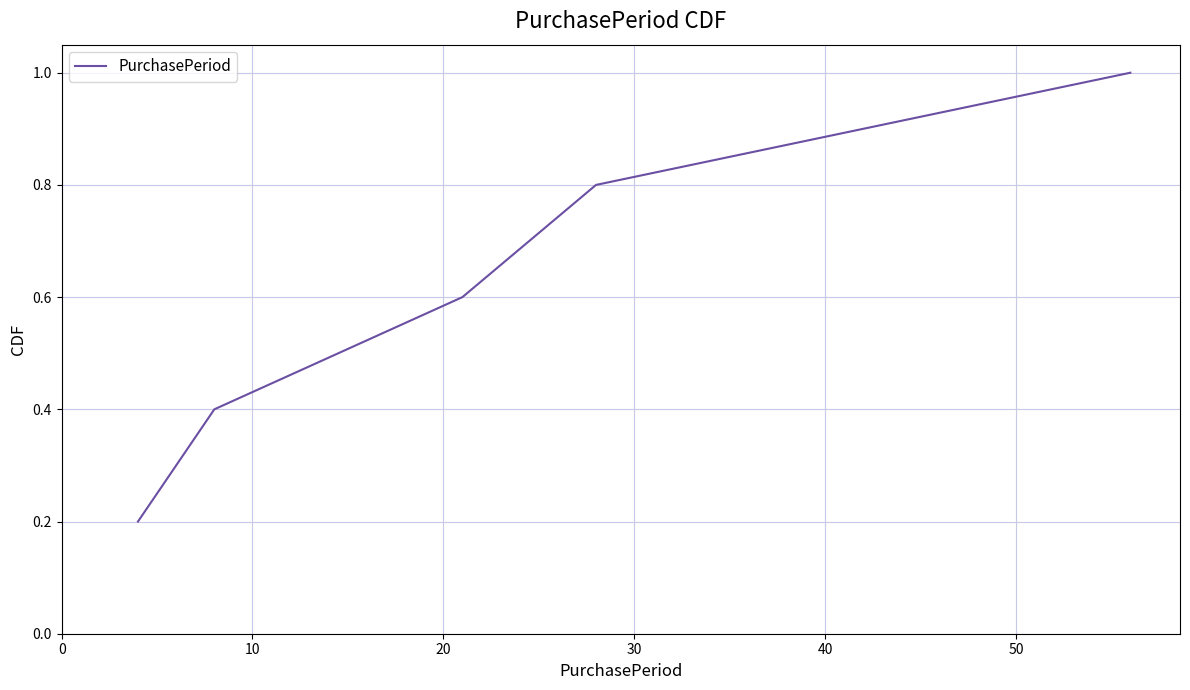

What is the smallest value displayed?

0.2